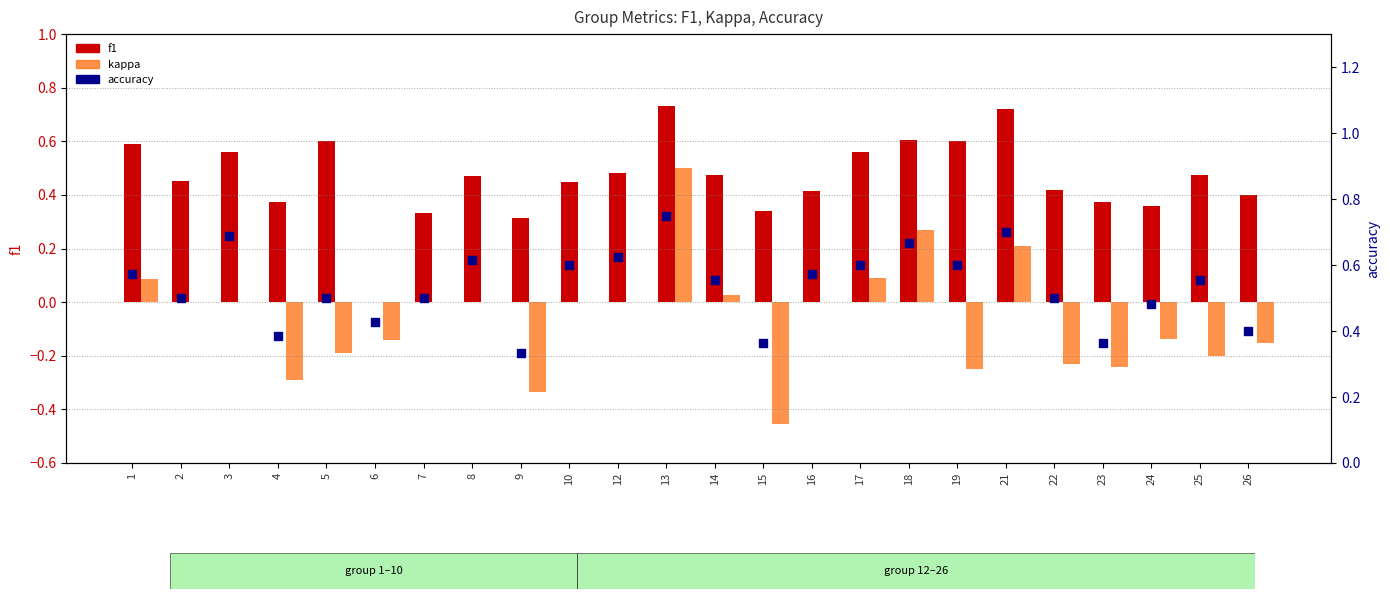

Which series has the largest total across all categories?

accuracy